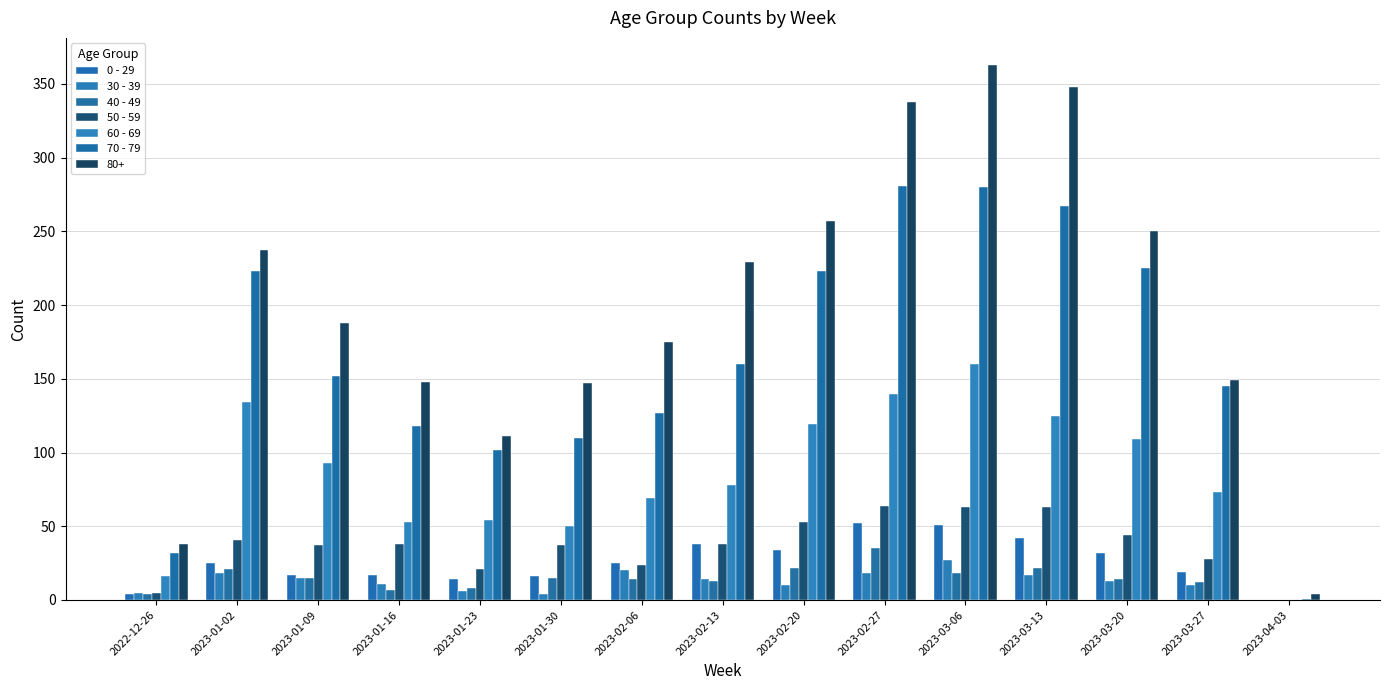

Are the bars grouped side by side (vs. stacked)?

Yes